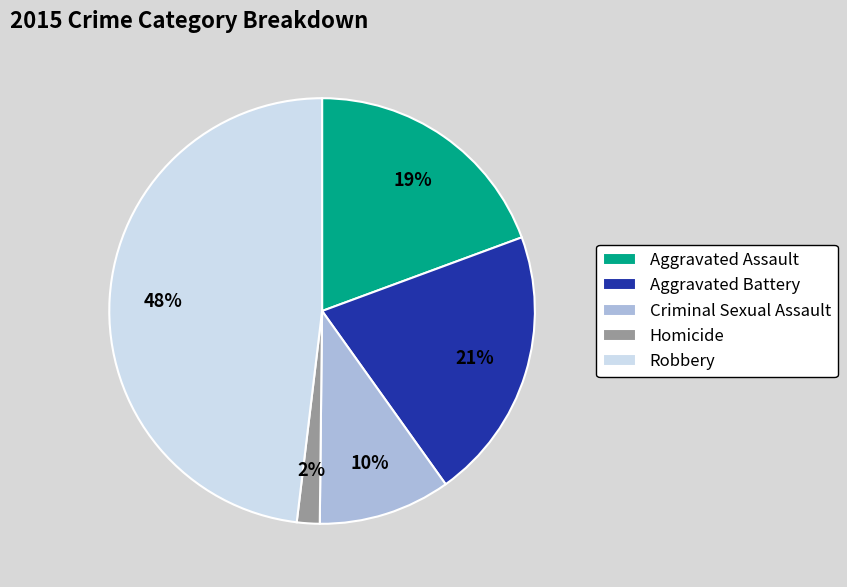

The Aggravated Assault slice represents 19% of the pie. True or false?

True